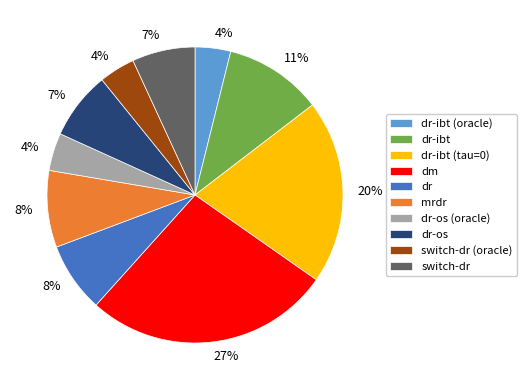

How many segments does this pie chart have?

10